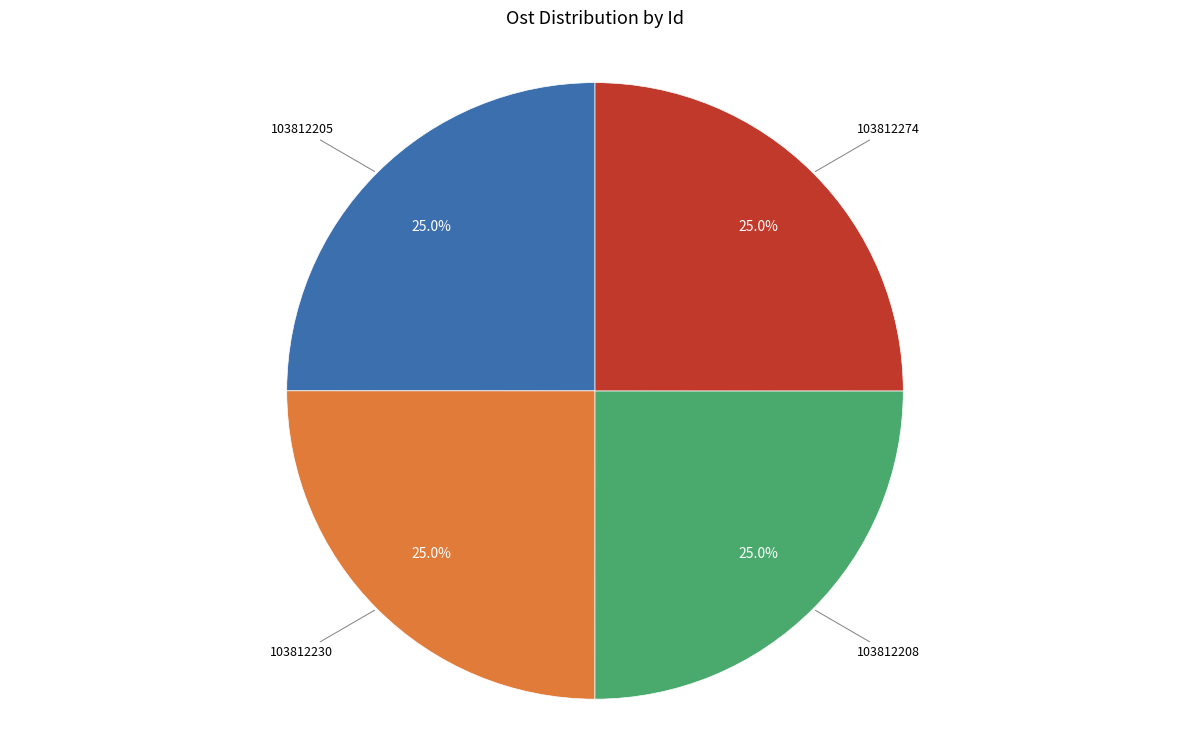

Does any single category account for the majority?

No